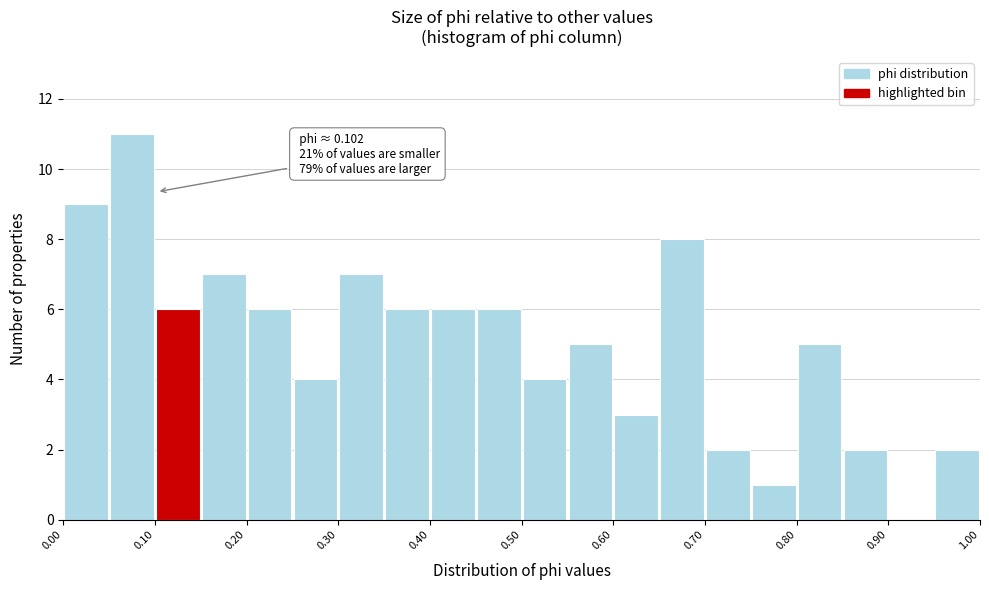

Which range on the x-axis has the tallest bar?

0.05 to 0.10